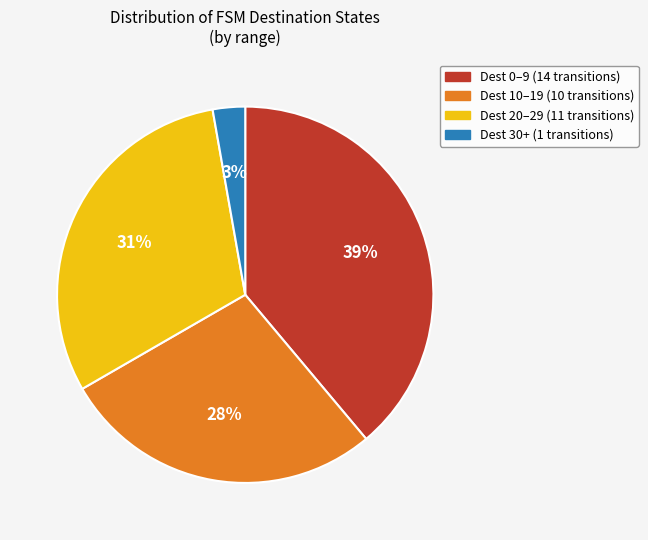

Does any single category account for the majority?

No